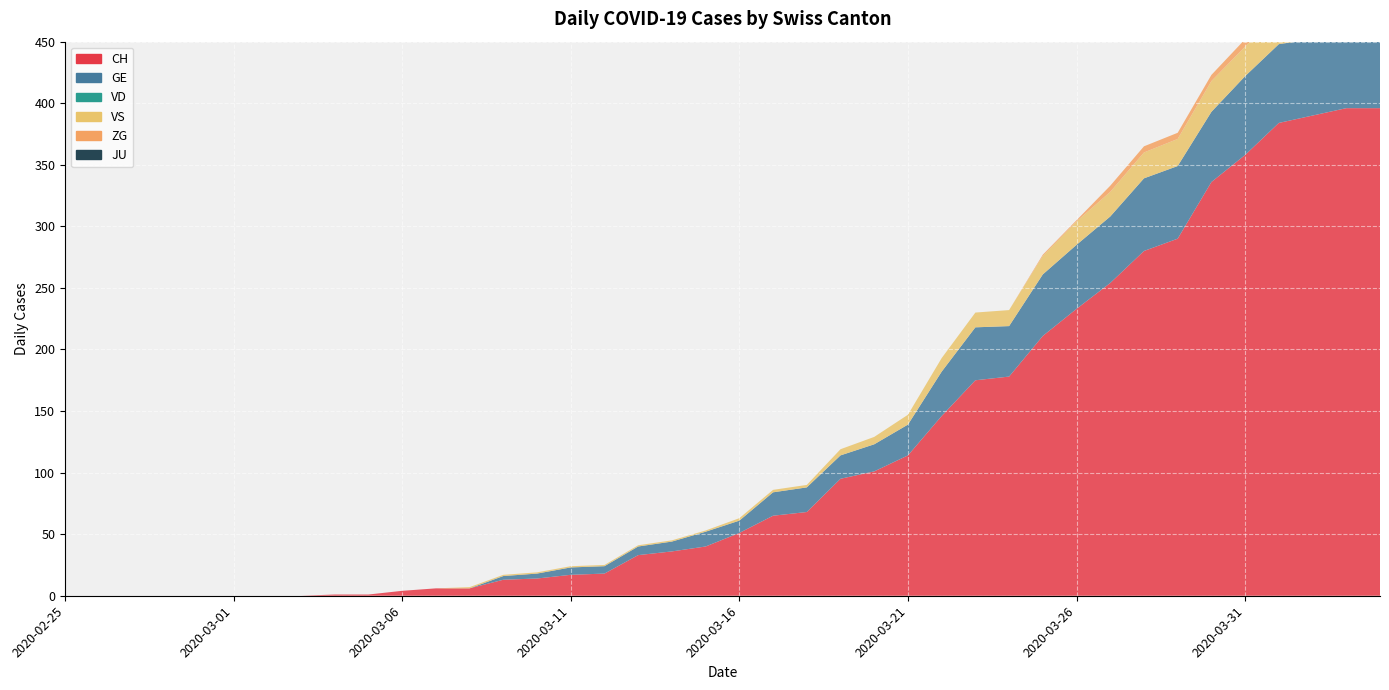

Reading left to right, extract all data points from this chart.

CH: 2020-02-25=0	2020-02-26=0	2020-02-27=0	2020-02-28=0	2020-02-29=0	2020-03-01=0	2020-03-02=0	2020-03-03=0	2020-03-04=1	2020-03-05=1	2020-03-06=4	2020-03-07=6	2020-03-08=6	2020-03-09=13	2020-03-10=14	2020-03-11=17	2020-03-12=18	2020-03-13=33	2020-03-14=36	2020-03-15=40	2020-03-16=51	2020-03-17=65	2020-03-18=68	2020-03-19=95	2020-03-20=101	2020-03-21=114	2020-03-22=146	2020-03-23=175	2020-03-24=178	2020-03-25=211	2020-03-26=233	2020-03-27=254	2020-03-28=280	2020-03-29=290	2020-03-30=336	2020-03-31=358	2020-04-01=384	2020-04-02=390	2020-04-03=396	2020-04-04=396
GE: 2020-02-25=0	2020-02-26=0	2020-02-27=0	2020-02-28=0	2020-02-29=0	2020-03-01=0	2020-03-02=0	2020-03-03=0	2020-03-04=0	2020-03-05=0	2020-03-06=0	2020-03-07=0	2020-03-08=0	2020-03-09=3	2020-03-10=4	2020-03-11=6	2020-03-12=6	2020-03-13=7	2020-03-14=8	2020-03-15=12	2020-03-16=10	2020-03-17=19	2020-03-18=20	2020-03-19=19	2020-03-20=22	2020-03-21=25	2020-03-22=36	2020-03-23=43	2020-03-24=41	2020-03-25=50	2020-03-26=52	2020-03-27=54	2020-03-28=59	2020-03-29=59	2020-03-30=57	2020-03-31=64	2020-04-01=64	2020-04-02=62	2020-04-03=65	2020-04-04=61
VD: 2020-02-25=0	2020-02-26=0	2020-02-27=0	2020-02-28=0	2020-02-29=0	2020-03-01=0	2020-03-02=0	2020-03-03=0	2020-03-04=0	2020-03-05=0	2020-03-06=0	2020-03-07=0	2020-03-08=0	2020-03-09=0	2020-03-10=0	2020-03-11=0	2020-03-12=0	2020-03-13=0	2020-03-14=0	2020-03-15=0	2020-03-16=0	2020-03-17=0	2020-03-18=0	2020-03-19=0	2020-03-20=0	2020-03-21=0	2020-03-22=0	2020-03-23=0	2020-03-24=0	2020-03-25=0	2020-03-26=0	2020-03-27=0	2020-03-28=0	2020-03-29=0	2020-03-30=0	2020-03-31=0	2020-04-01=0	2020-04-02=0	2020-04-03=0	2020-04-04=0
VS: 2020-02-25=0	2020-02-26=0	2020-02-27=0	2020-02-28=0	2020-02-29=0	2020-03-01=0	2020-03-02=0	2020-03-03=0	2020-03-04=0	2020-03-05=0	2020-03-06=0	2020-03-07=0	2020-03-08=1	2020-03-09=1	2020-03-10=1	2020-03-11=1	2020-03-12=1	2020-03-13=1	2020-03-14=1	2020-03-15=1	2020-03-16=2	2020-03-17=2	2020-03-18=2	2020-03-19=5	2020-03-20=6	2020-03-21=8	2020-03-22=11	2020-03-23=12	2020-03-24=13	2020-03-25=15	2020-03-26=19	2020-03-27=20	2020-03-28=21	2020-03-29=22	2020-03-30=25	2020-03-31=24	2020-04-01=26	2020-04-02=28	2020-04-03=26	2020-04-04=28
ZG: 2020-02-25=0	2020-02-26=0	2020-02-27=0	2020-02-28=0	2020-02-29=0	2020-03-01=0	2020-03-02=0	2020-03-03=0	2020-03-04=0	2020-03-05=0	2020-03-06=0	2020-03-07=0	2020-03-08=0	2020-03-09=0	2020-03-10=0	2020-03-11=0	2020-03-12=0	2020-03-13=0	2020-03-14=0	2020-03-15=0	2020-03-16=0	2020-03-17=0	2020-03-18=0	2020-03-19=0	2020-03-20=0	2020-03-21=0	2020-03-22=0	2020-03-23=0	2020-03-24=0	2020-03-25=1	2020-03-26=1	2020-03-27=5	2020-03-28=5	2020-03-29=5	2020-03-30=5	2020-03-31=6	2020-04-01=5	2020-04-02=5	2020-04-03=7	2020-04-04=7
JU: 2020-02-25=0	2020-02-26=0	2020-02-27=0	2020-02-28=0	2020-02-29=0	2020-03-01=0	2020-03-02=0	2020-03-03=0	2020-03-04=0	2020-03-05=0	2020-03-06=0	2020-03-07=0	2020-03-08=0	2020-03-09=0	2020-03-10=0	2020-03-11=0	2020-03-12=0	2020-03-13=0	2020-03-14=0	2020-03-15=0	2020-03-16=0	2020-03-17=0	2020-03-18=0	2020-03-19=0	2020-03-20=0	2020-03-21=0	2020-03-22=0	2020-03-23=0	2020-03-24=0	2020-03-25=0	2020-03-26=0	2020-03-27=0	2020-03-28=0	2020-03-29=0	2020-03-30=0	2020-03-31=0	2020-04-01=0	2020-04-02=0	2020-04-03=0	2020-04-04=0